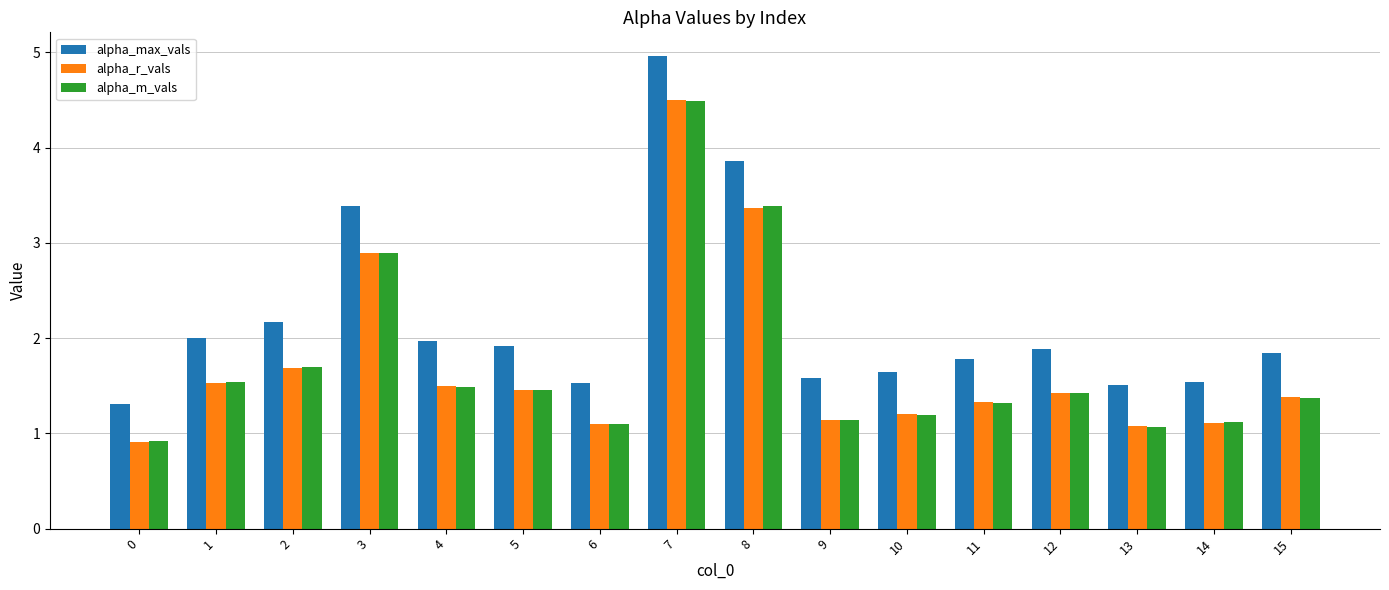

What is the value of the alpha_max_vals bar at the 10th from the left?

1.6